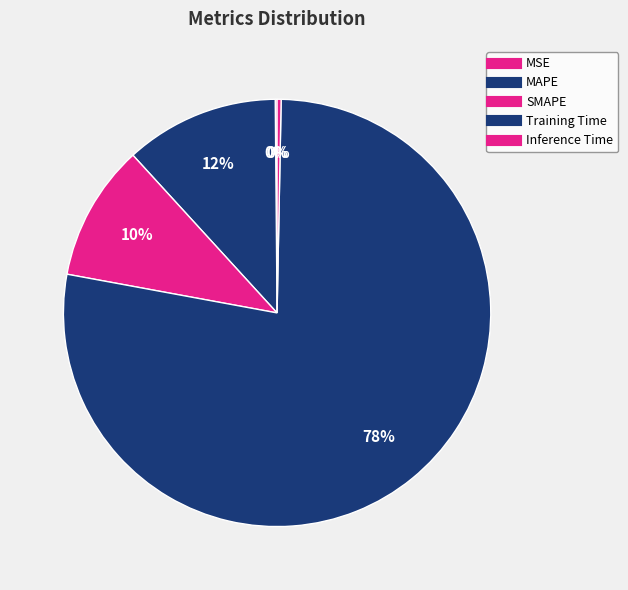

What is the largest slice in the pie chart?

Training Time